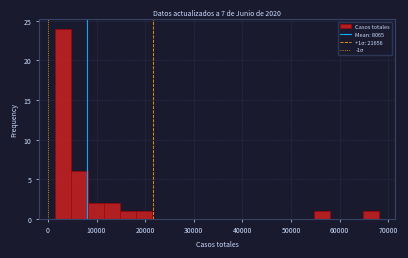

Around what value on the x-axis is the tallest bar? Give the approximate position of its centre, as read against the axis.

3000